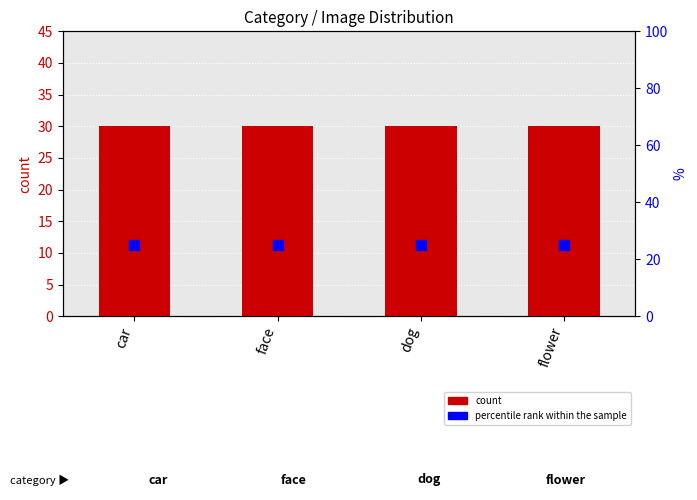

Which series has the widest spread of Y values?

count